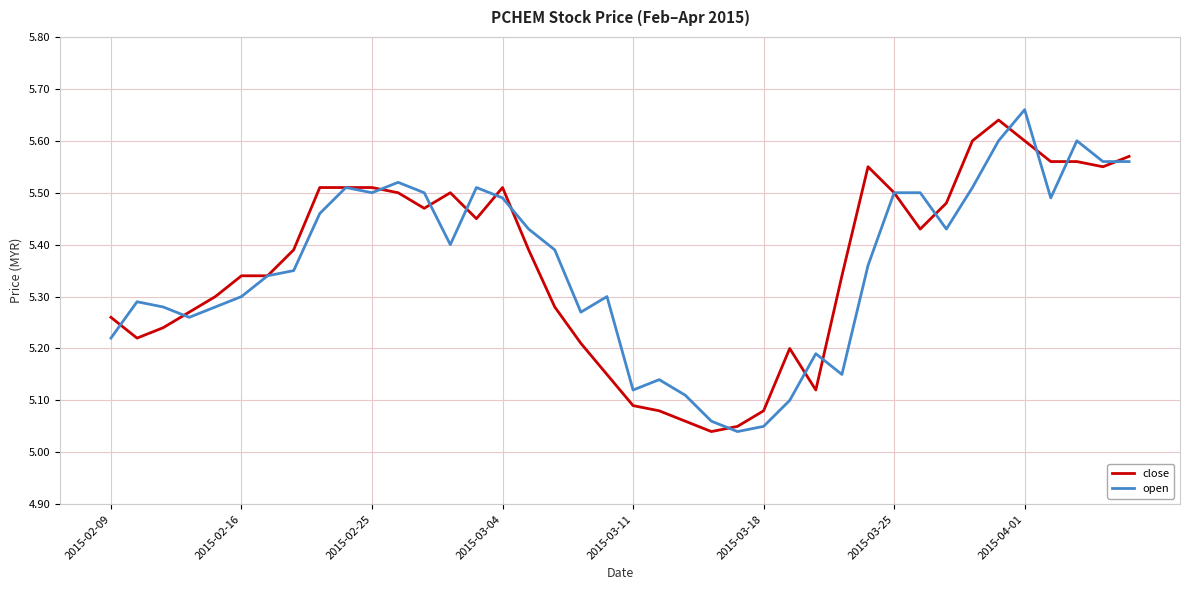

How many categories are shown in the chart?

40